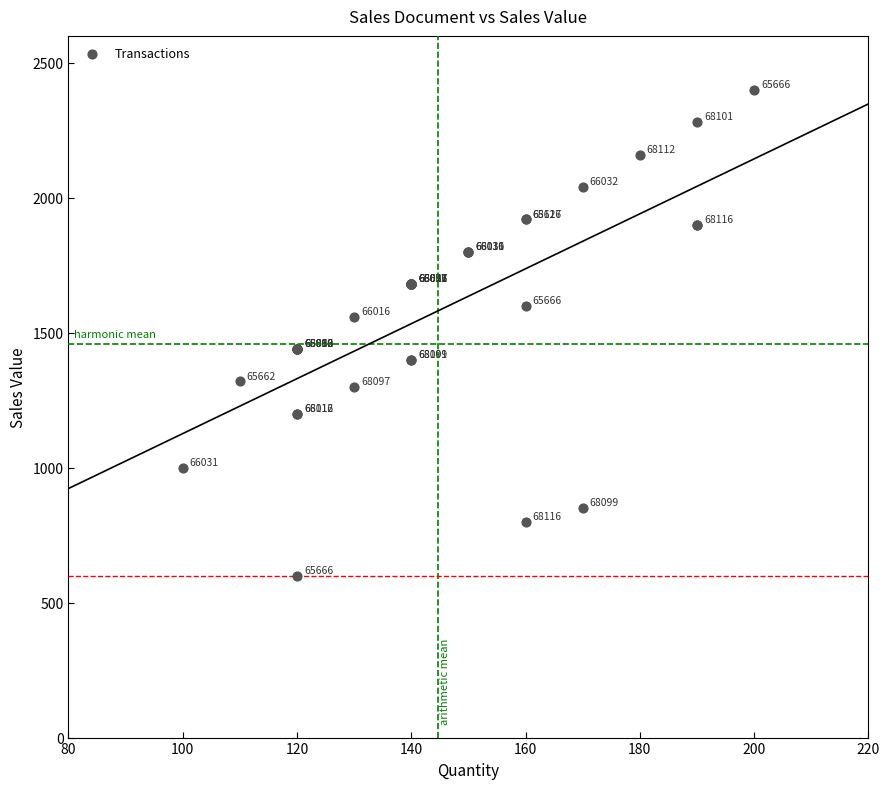

What Y value in the scatter plot is closest to 1500?

1440